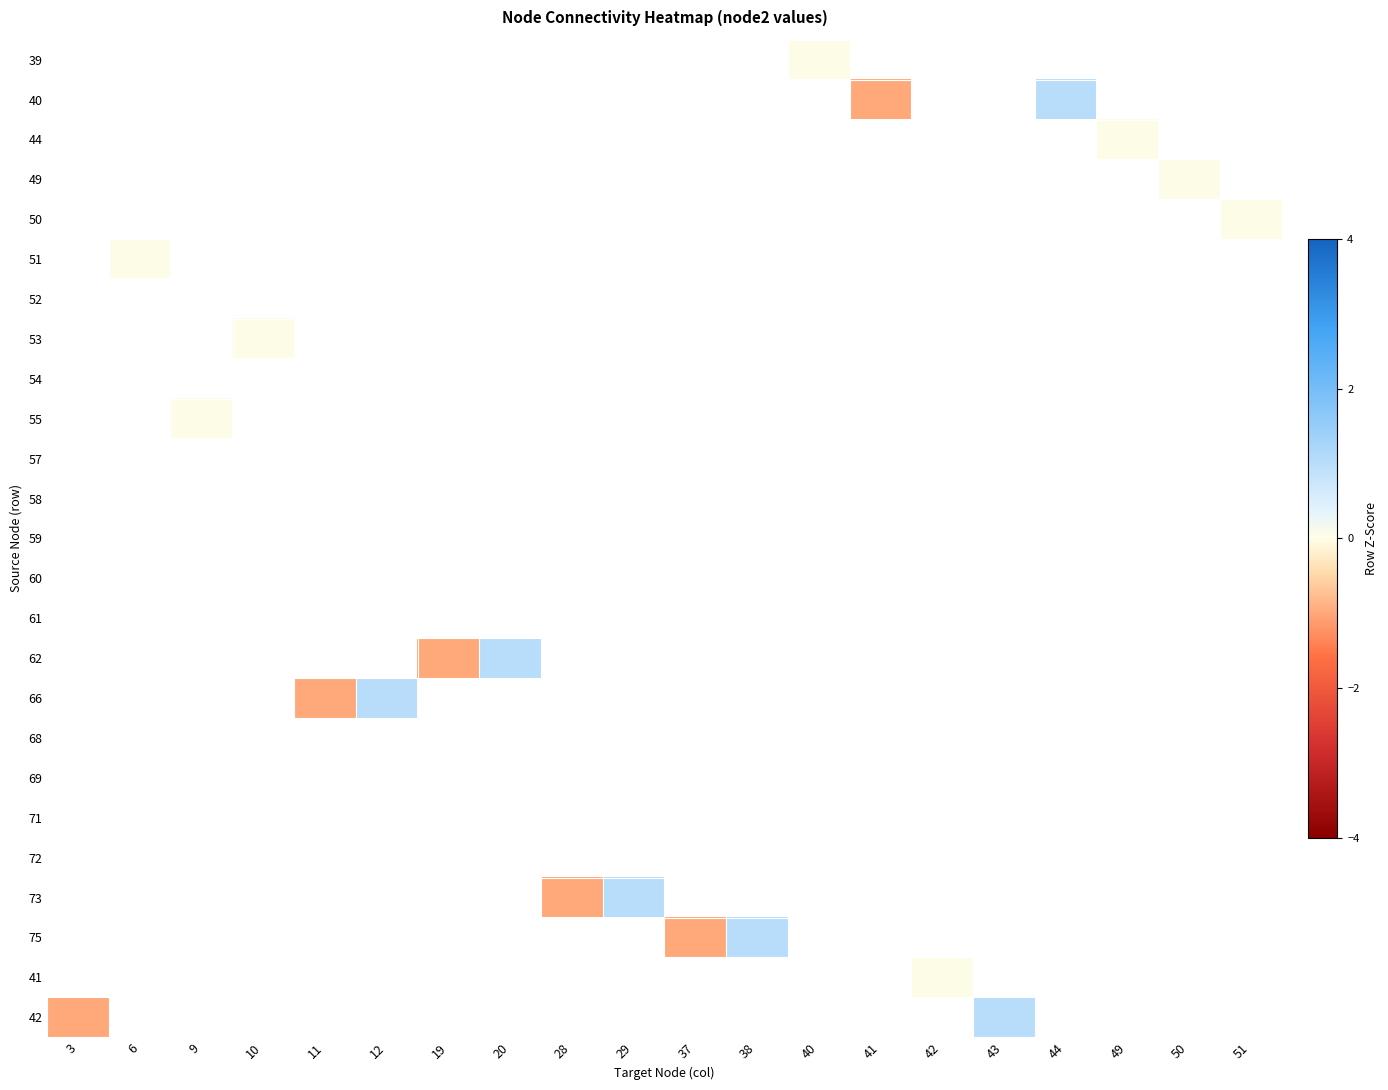

List the series in order of their peak value, lowest first.

39, 40, 44, 49, 50, 51, 52, 53, 54, 55, 57, 58, 59, 60, 61, 62, 66, 68, 69, 71, 72, 73, 75, 41, 42